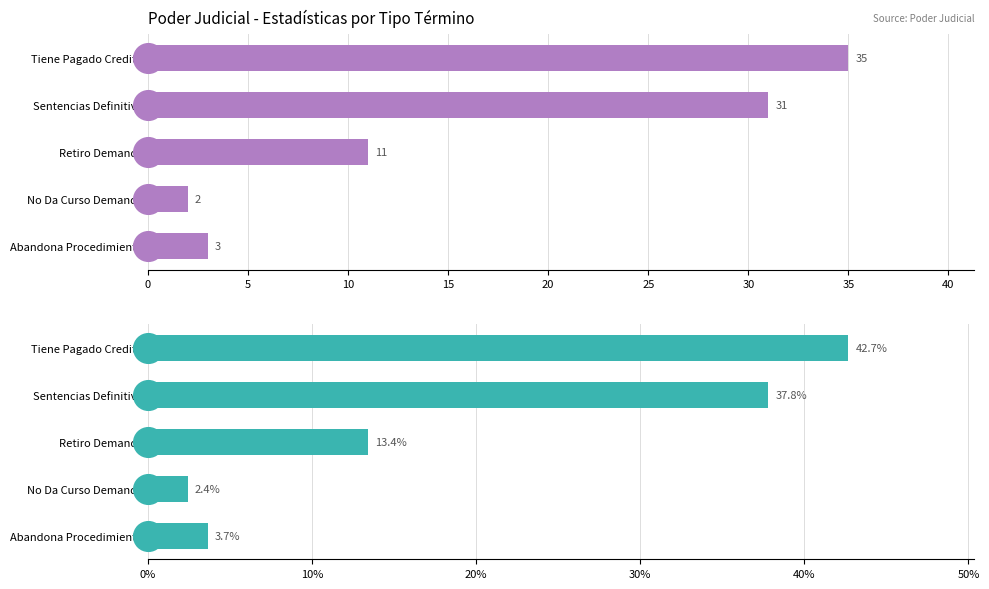

Which has a higher value, Abandona Procedimiento or Tiene Pagado Credito?

Tiene Pagado Credito